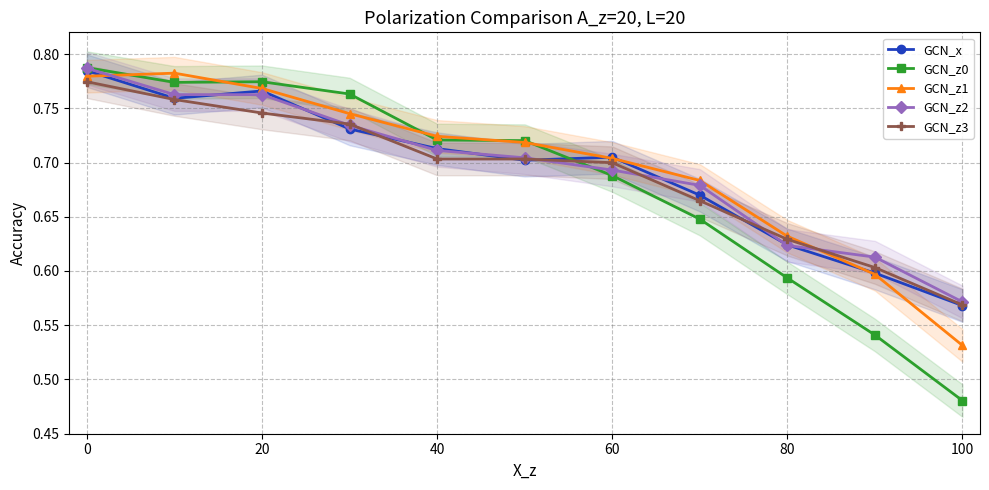

True or false: GCN_z3 has a value of 0.7 at 60.

True